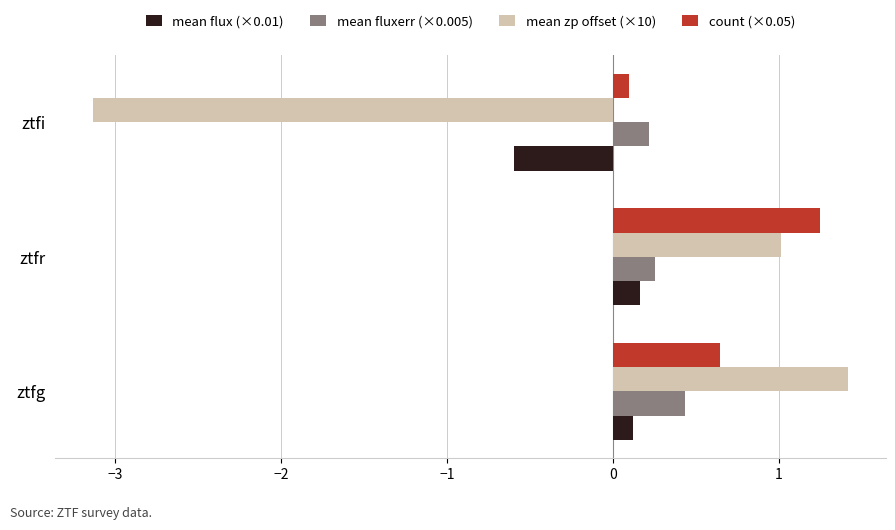

What is the sum of all mean zp offset (×10) values?

-0.7